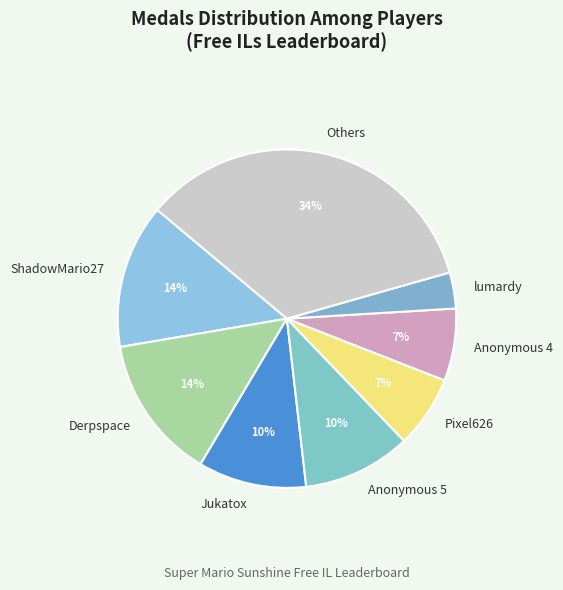

Combined, do Jukatox and Pixel626 account for over 50%?

No